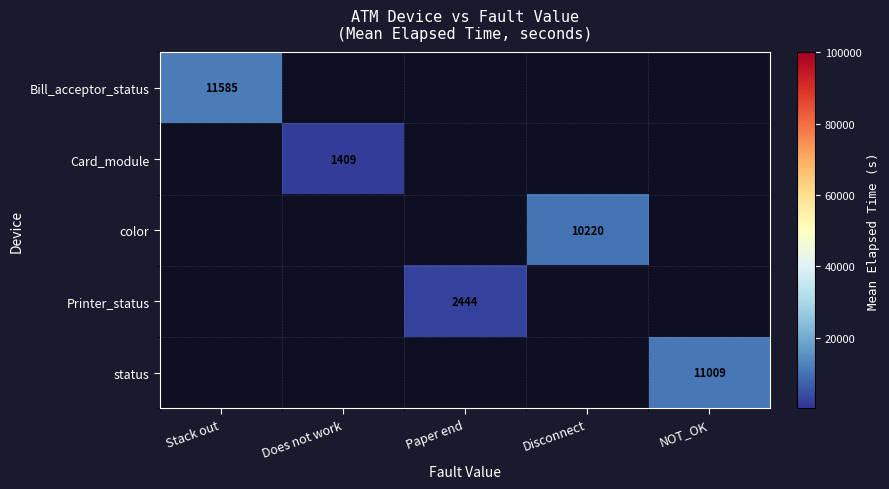

Is it true that color equals 10220 at Disconnect?

True